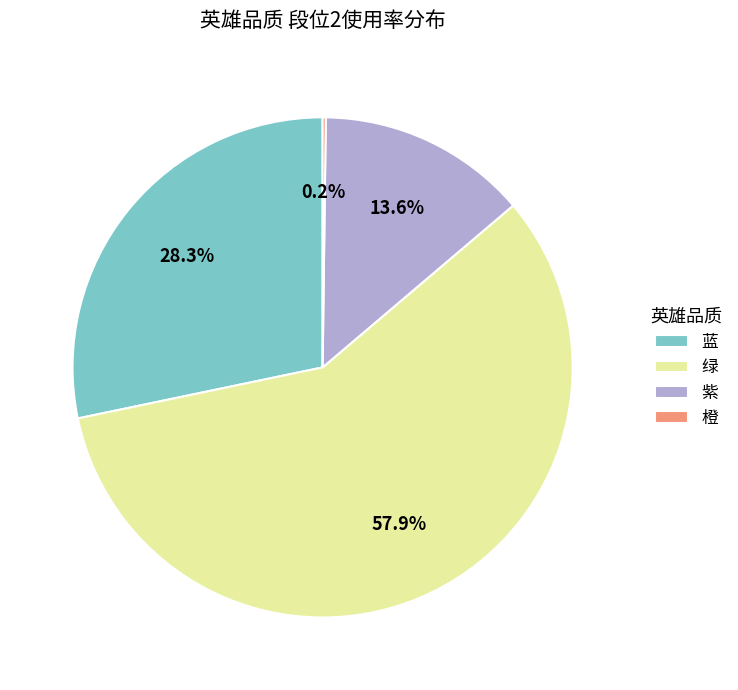

Which has a higher value, 紫 or 绿?

绿